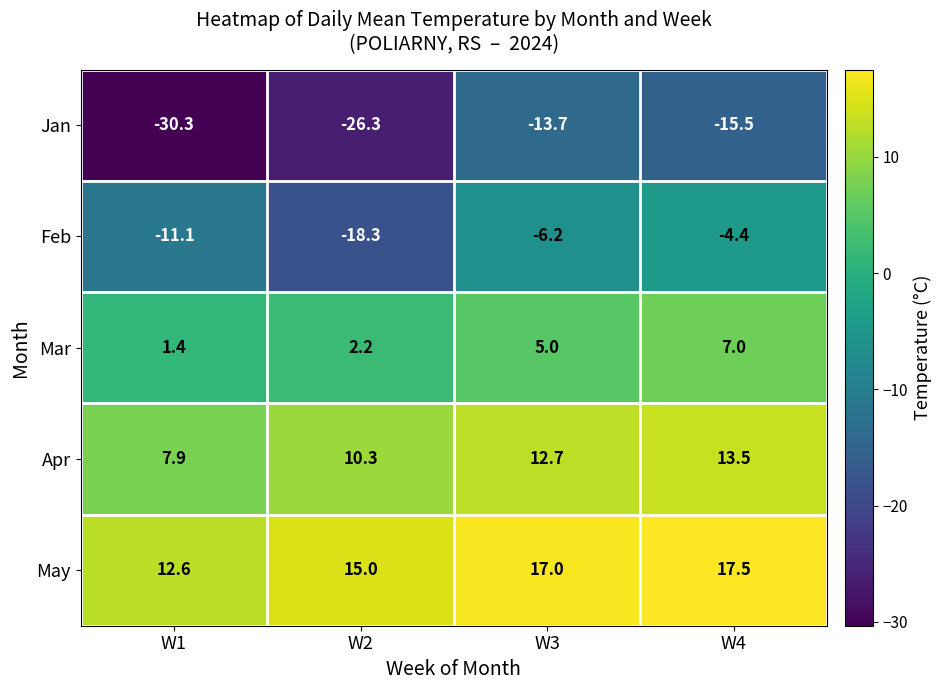

Which label corresponds to the smallest value in the chart?

W1